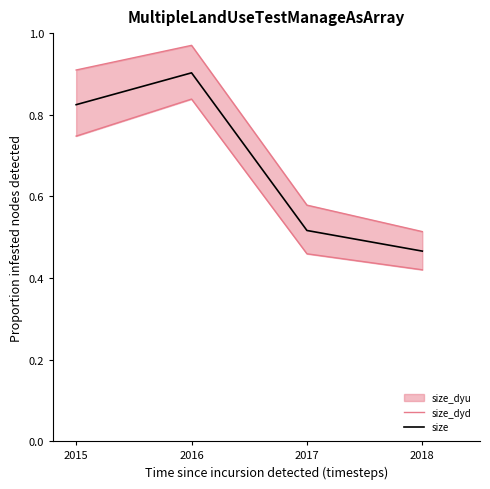

The size series shows 0.9 at 2016. True or false?

True